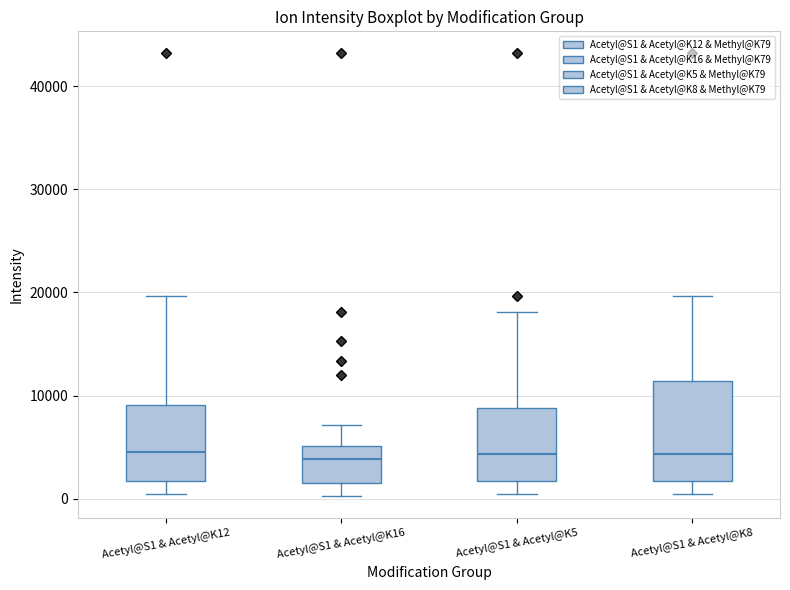

Where does the lower whisker of the box for Acetyl@S1 & Acetyl@K5 end on the y-axis? The values are not printed on the chart, so give them approximately, as read against the axis.

0